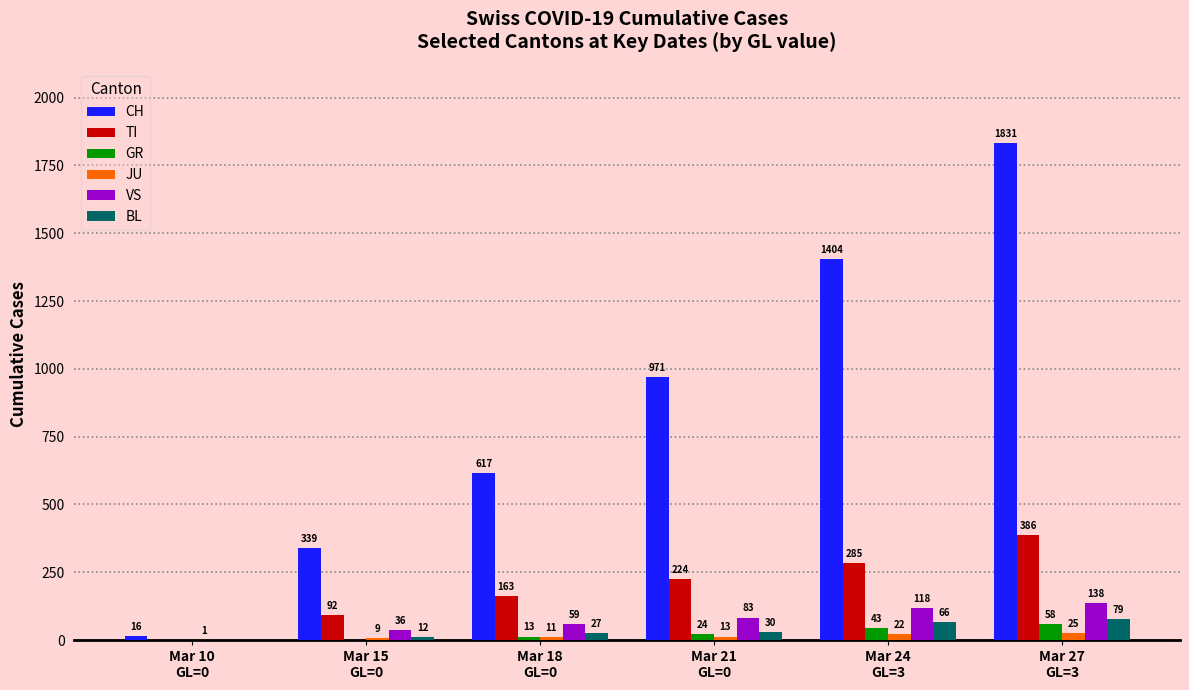

Which series has the largest total across all categories?

CH